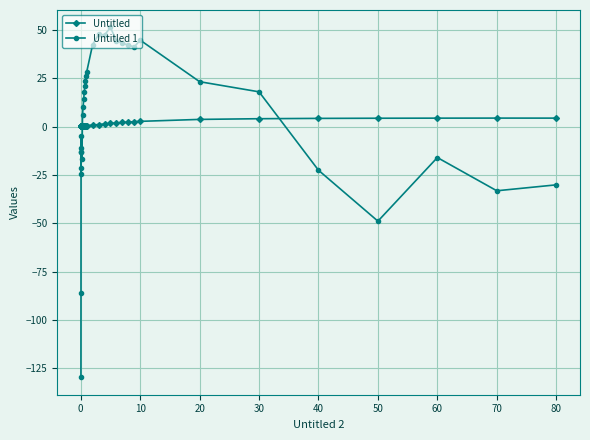

Does the chart display data point markers on the line(s)?

Yes